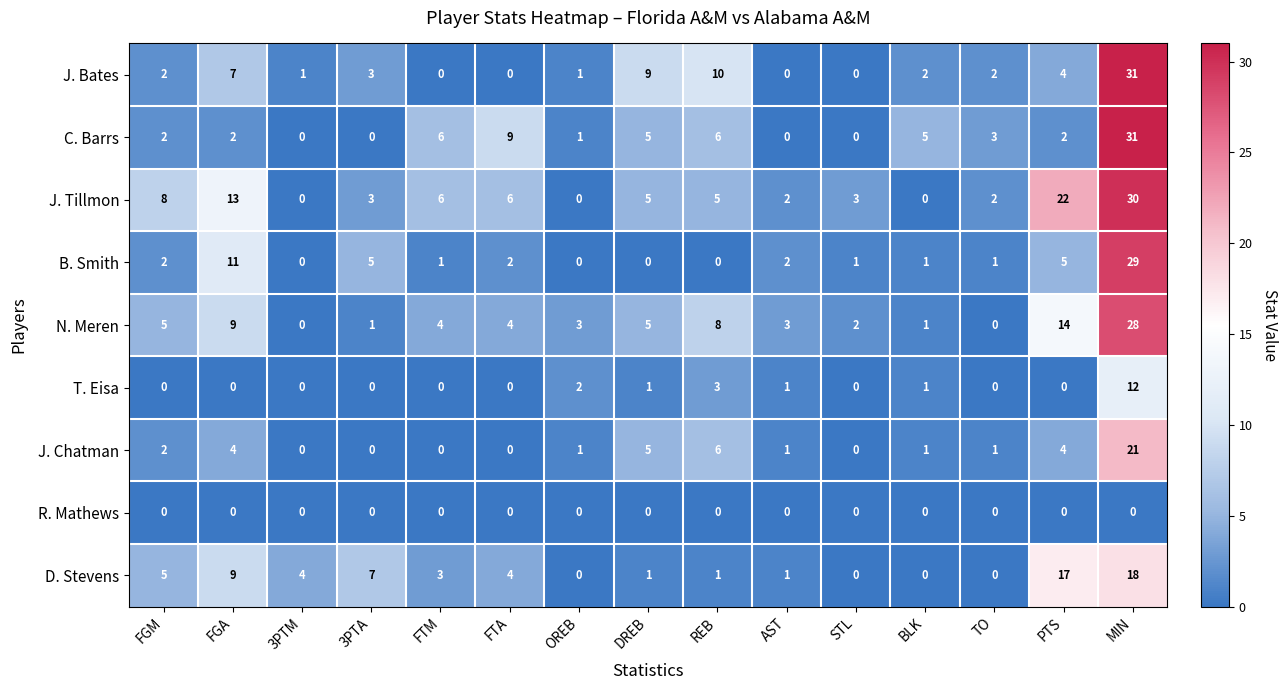

Is it true that C. Barrs equals 1 at OREB?

True